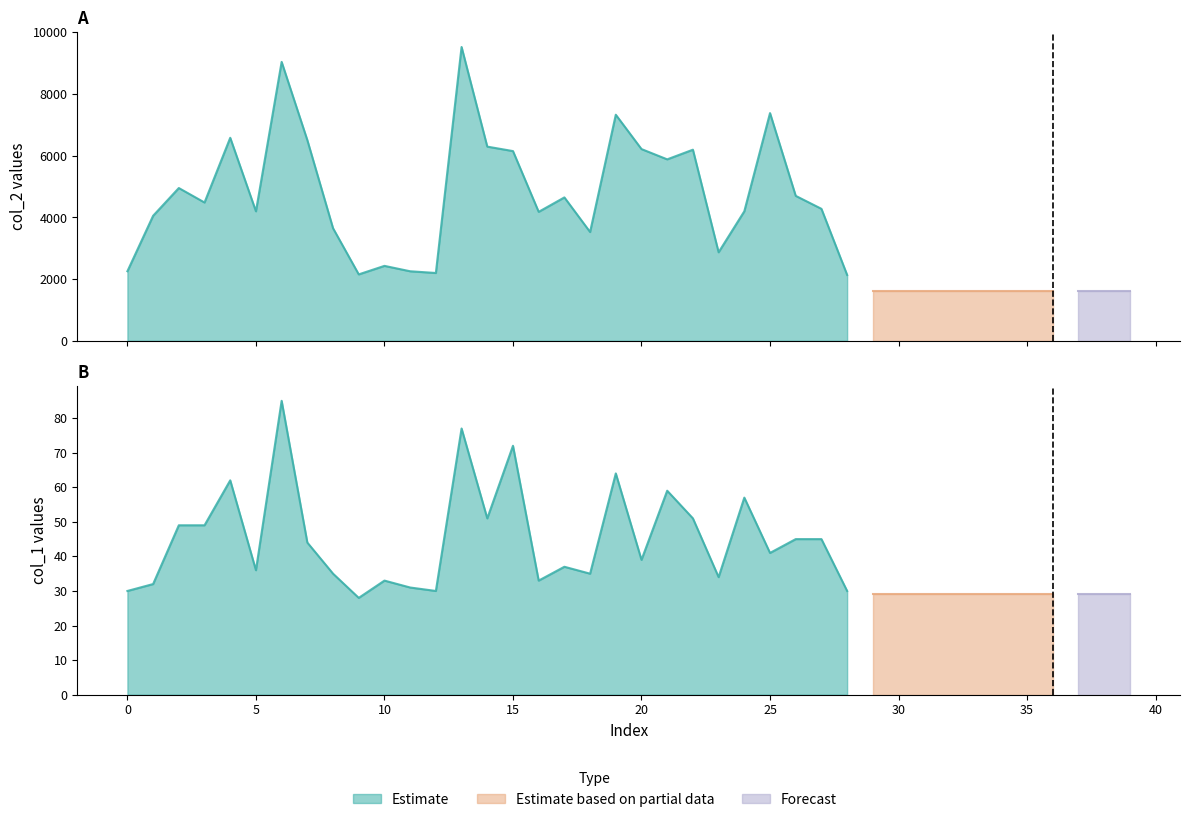

Which series has the largest total across all categories?

col_2